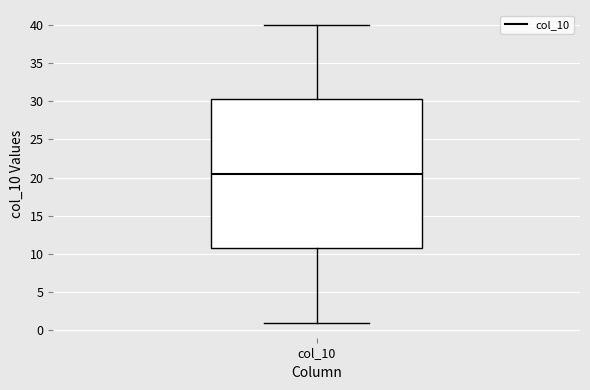

Transcribe this box plot: give where the median line is, the range the box spans, and where the two whiskers end, as read against the y-axis. The values are not printed on the chart, so give them approximately, as read against the axis.

median 20.5, box 11.0 to 30.5, whiskers 1.0 to 40.0